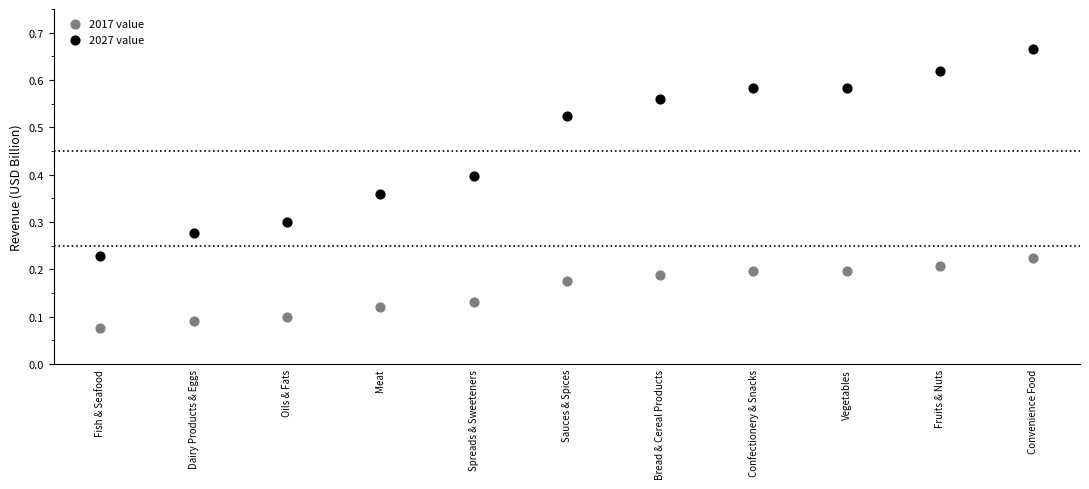

Which series has the largest Y range (max minus min)?

2027 value